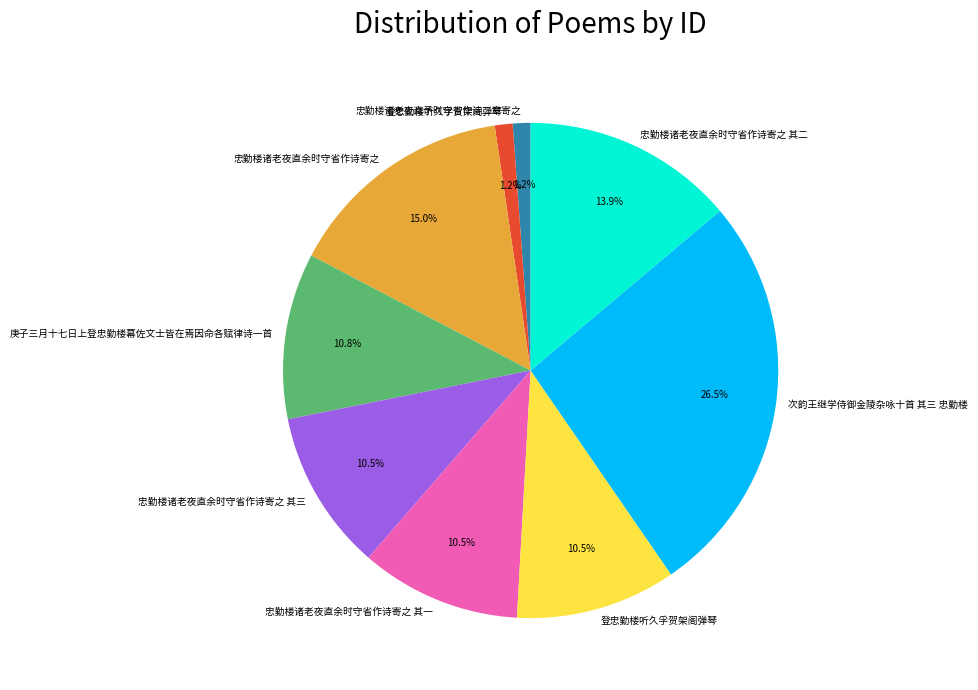

Does any single category account for the majority?

No